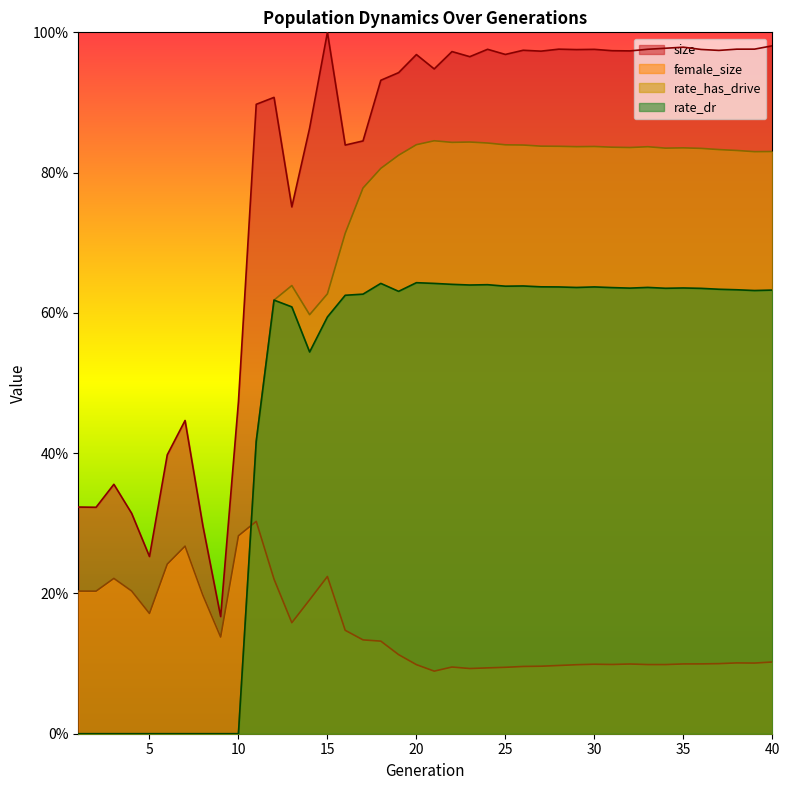

Reading left to right, transcribe all the data shown in this chart.

size: 0.3	0.3	0.4	0.3	0.3	0.4	0.4	0.3	0.2	0.5	0.9	0.9	0.8	0.9	1.0	0.8	0.8	0.9	0.9	1.0	0.9	1.0	1.0	1.0	1.0	1.0	1.0	1.0	1.0	1.0	1.0	1.0	1.0	1.0	1.0	1.0	1.0	1.0	1.0	1.0
female_size: 0.2	0.2	0.2	0.2	0.2	0.2	0.3	0.2	0.1	0.3	0.3	0.2	0.2	0.2	0.2	0.1	0.1	0.1	0.1	0.1	0.1	0.1	0.1	0.1	0.1	0.1	0.1	0.1	0.1	0.1	0.1	0.1	0.1	0.1	0.1	0.1	0.1	0.1	0.1	0.1
rate_has_drive: 0.0	0.0	0.0	0.0	0.0	0.0	0.0	0.0	0.0	0.0	0.4	0.6	0.6	0.6	0.6	0.7	0.8	0.8	0.8	0.8	0.8	0.8	0.8	0.8	0.8	0.8	0.8	0.8	0.8	0.8	0.8	0.8	0.8	0.8	0.8	0.8	0.8	0.8	0.8	0.8
rate_dr: 0.0	0.0	0.0	0.0	0.0	0.0	0.0	0.0	0.0	0.0	0.4	0.6	0.6	0.5	0.6	0.6	0.6	0.6	0.6	0.6	0.6	0.6	0.6	0.6	0.6	0.6	0.6	0.6	0.6	0.6	0.6	0.6	0.6	0.6	0.6	0.6	0.6	0.6	0.6	0.6